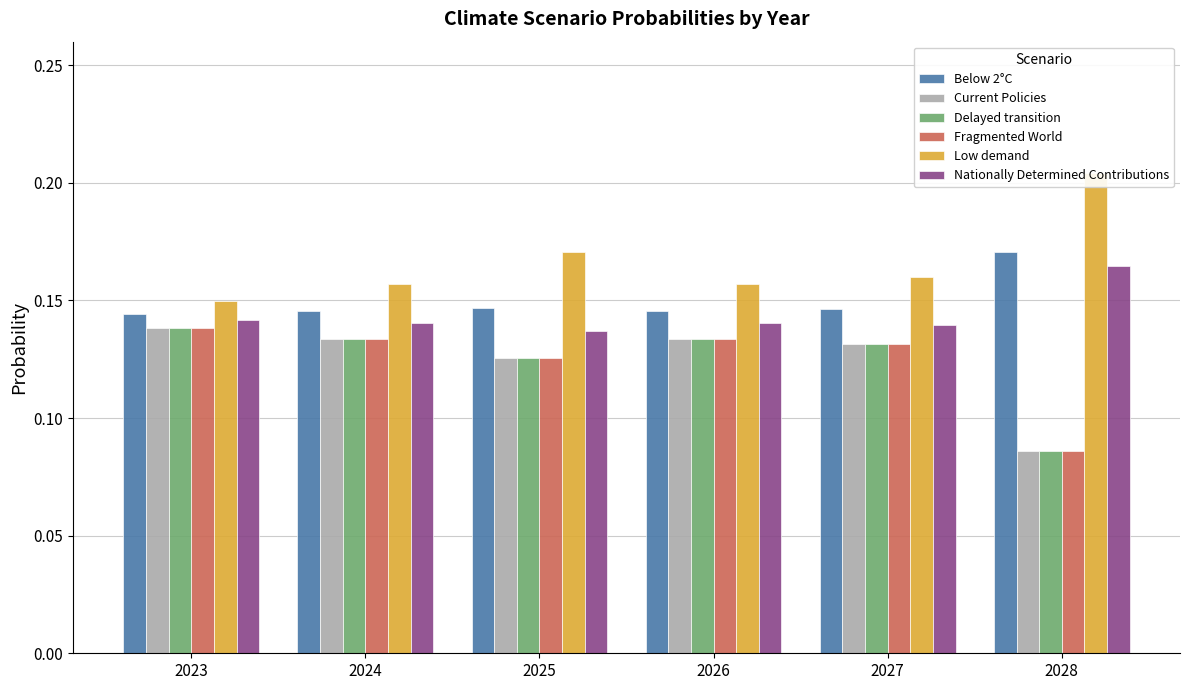

What are all the series names shown in the legend?

Below 2°C, Current Policies, Delayed transition, Fragmented World, Low demand, Nationally Determined Contributions